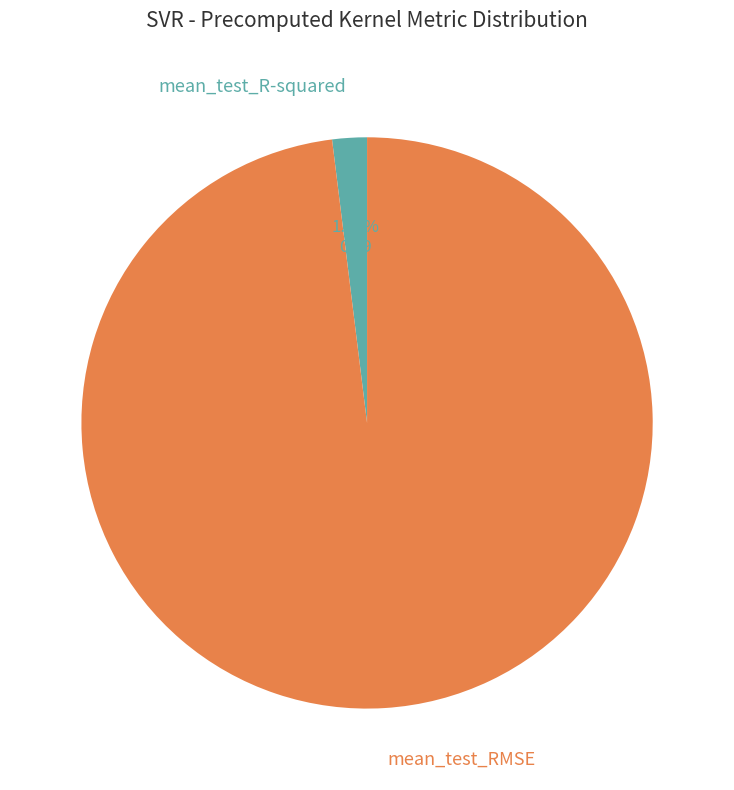

Rank the categories by value from highest to lowest.

mean_test_RMSE, mean_test_R-squared